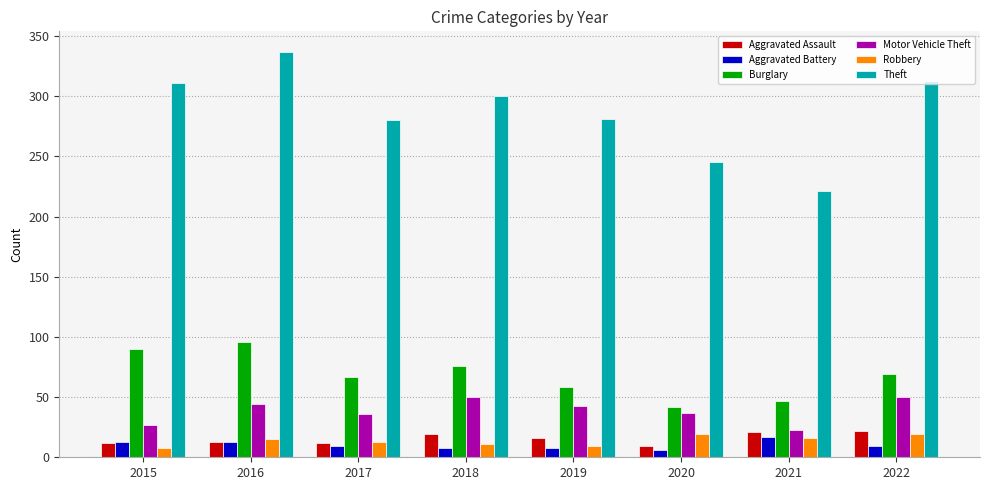

The value of Robbery at 2020 is 6. True or false?

False